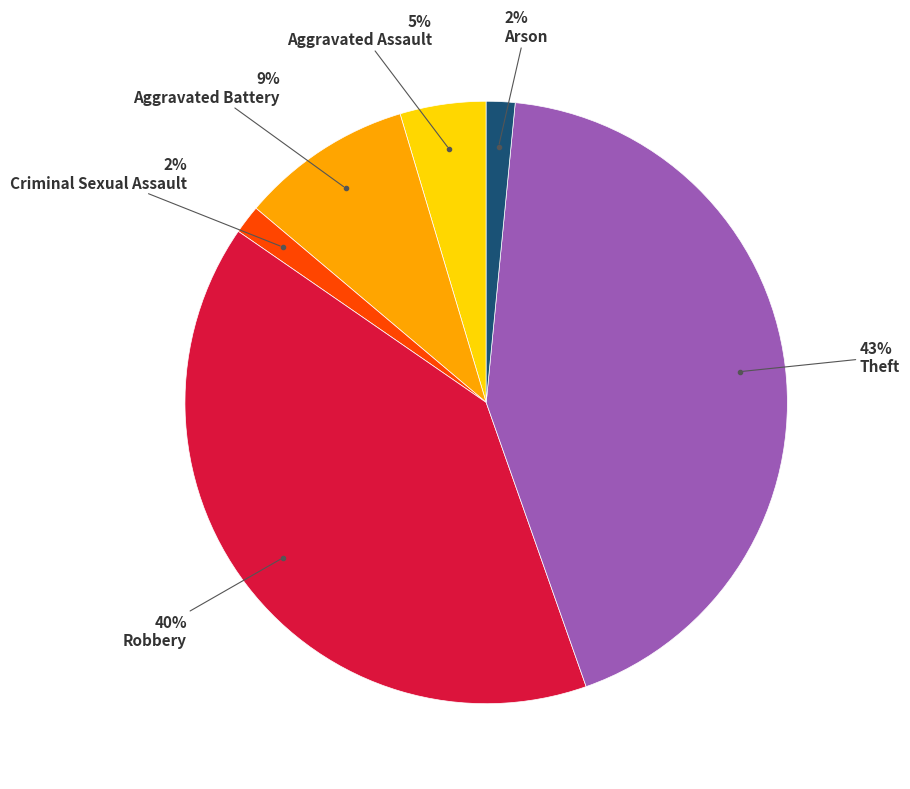

To the nearest percent, what is the average slice percentage?

17%